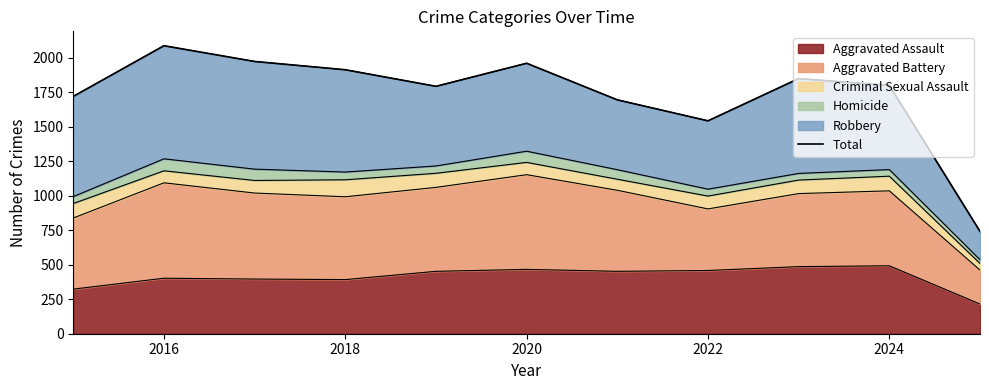

The value of Aggravated Assault at 2022 is 458. True or false?

True